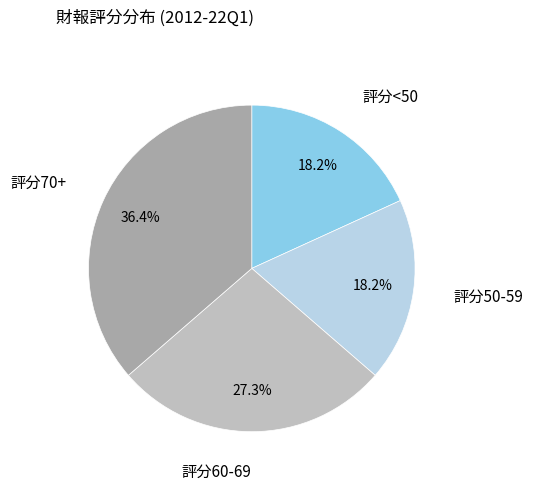

What is the largest slice in the pie chart?

評分70+